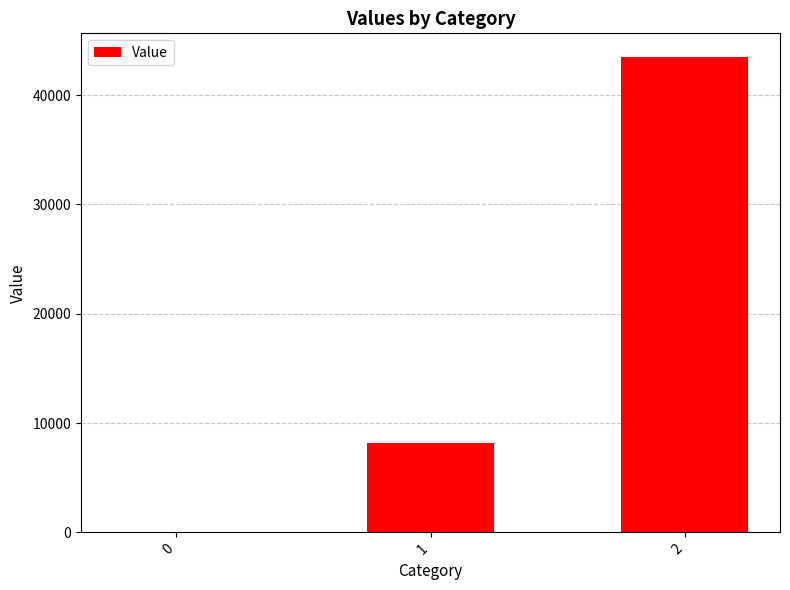

Between 2 and 0, which is larger?

2